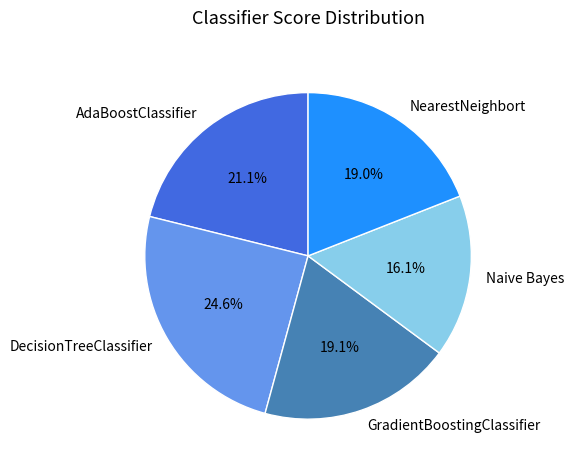

What is the smallest slice in the pie chart?

Naive Bayes